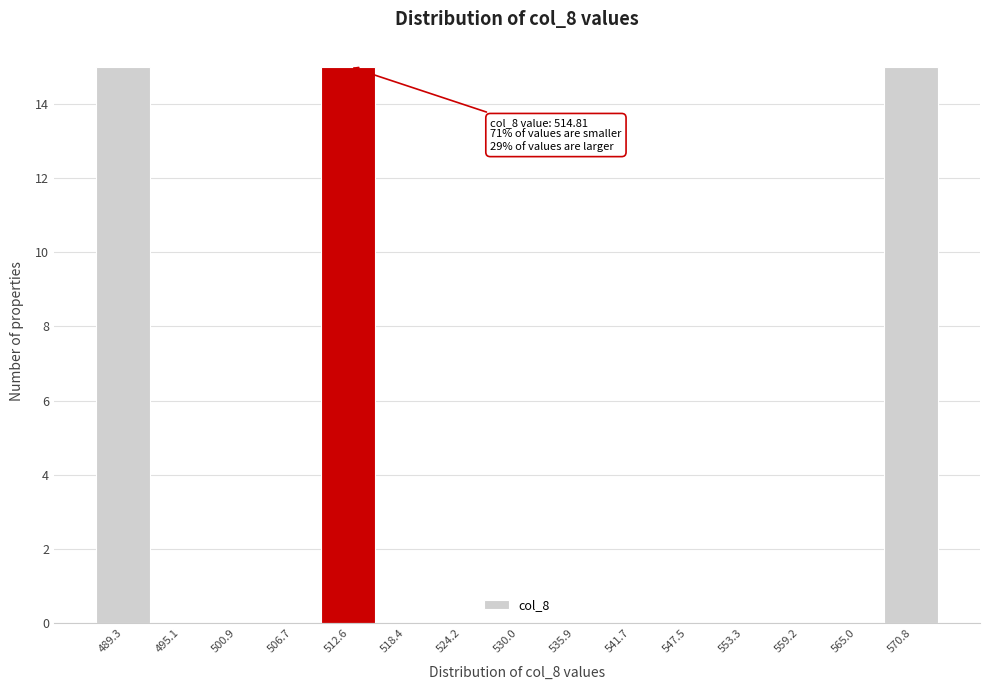

Reading left to right, transcribe all the data shown in this chart.

489.3=15	495.1=0	500.9=0	506.7=0	512.6=15	518.4=0	524.2=0	530.0=0	535.9=0	541.7=0	547.5=0	553.3=0	559.2=0	565.0=0	570.8=15